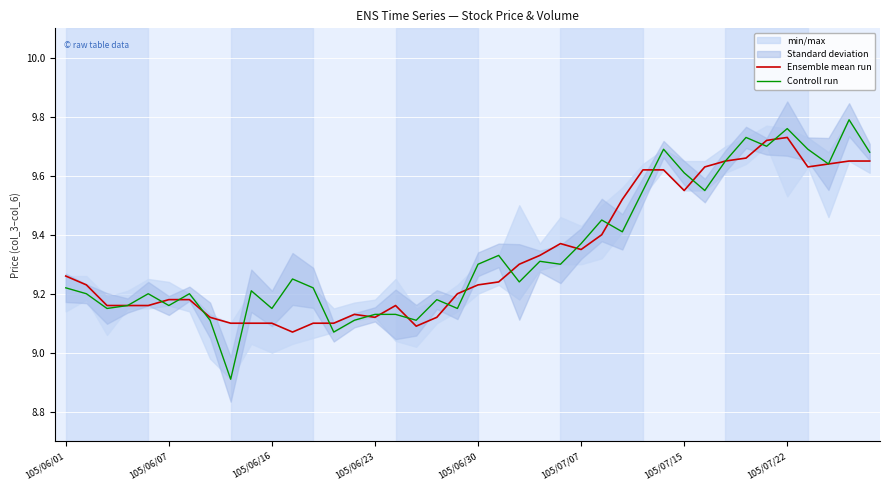

What is the label of the 15th point from the left?

14